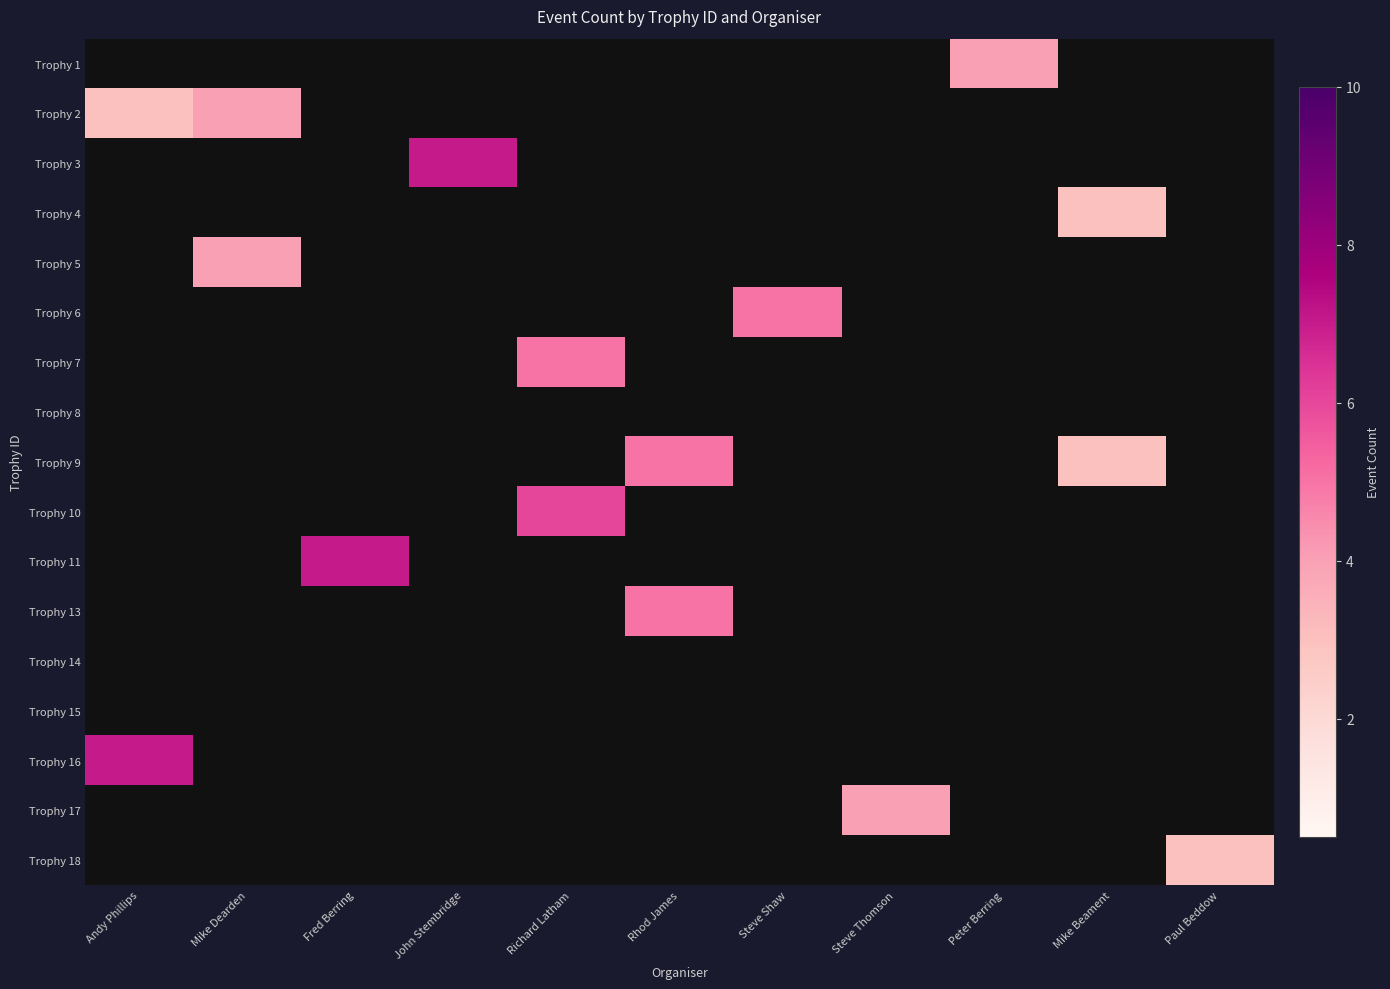

Reading left to right, list all the values displayed in this chart.

Trophy 1: Andy Phillips=0	Mike Dearden=0	Fred Berring=0	John Stembridge=0	Richard Latham=0	Rhod James=0	Steve Shaw=0	Steve Thomson=0	Peter Berring=4	Mike Beament=0	Paul Beddow=0
Trophy 2: Andy Phillips=3	Mike Dearden=4	Fred Berring=0	John Stembridge=0	Richard Latham=0	Rhod James=0	Steve Shaw=0	Steve Thomson=0	Peter Berring=0	Mike Beament=0	Paul Beddow=0
Trophy 3: Andy Phillips=0	Mike Dearden=0	Fred Berring=0	John Stembridge=7	Richard Latham=0	Rhod James=0	Steve Shaw=0	Steve Thomson=0	Peter Berring=0	Mike Beament=0	Paul Beddow=0
Trophy 4: Andy Phillips=0	Mike Dearden=0	Fred Berring=0	John Stembridge=0	Richard Latham=0	Rhod James=0	Steve Shaw=0	Steve Thomson=0	Peter Berring=0	Mike Beament=3	Paul Beddow=0
Trophy 5: Andy Phillips=0	Mike Dearden=4	Fred Berring=0	John Stembridge=0	Richard Latham=0	Rhod James=0	Steve Shaw=0	Steve Thomson=0	Peter Berring=0	Mike Beament=0	Paul Beddow=0
Trophy 6: Andy Phillips=0	Mike Dearden=0	Fred Berring=0	John Stembridge=0	Richard Latham=0	Rhod James=0	Steve Shaw=5	Steve Thomson=0	Peter Berring=0	Mike Beament=0	Paul Beddow=0
Trophy 7: Andy Phillips=0	Mike Dearden=0	Fred Berring=0	John Stembridge=0	Richard Latham=5	Rhod James=0	Steve Shaw=0	Steve Thomson=0	Peter Berring=0	Mike Beament=0	Paul Beddow=0
Trophy 8: Andy Phillips=0	Mike Dearden=0	Fred Berring=0	John Stembridge=0	Richard Latham=0	Rhod James=0	Steve Shaw=0	Steve Thomson=0	Peter Berring=0	Mike Beament=0	Paul Beddow=0
Trophy 9: Andy Phillips=0	Mike Dearden=0	Fred Berring=0	John Stembridge=0	Richard Latham=0	Rhod James=5	Steve Shaw=0	Steve Thomson=0	Peter Berring=0	Mike Beament=3	Paul Beddow=0
Trophy 10: Andy Phillips=0	Mike Dearden=0	Fred Berring=0	John Stembridge=0	Richard Latham=6	Rhod James=0	Steve Shaw=0	Steve Thomson=0	Peter Berring=0	Mike Beament=0	Paul Beddow=0
Trophy 11: Andy Phillips=0	Mike Dearden=0	Fred Berring=7	John Stembridge=0	Richard Latham=0	Rhod James=0	Steve Shaw=0	Steve Thomson=0	Peter Berring=0	Mike Beament=0	Paul Beddow=0
Trophy 13: Andy Phillips=0	Mike Dearden=0	Fred Berring=0	John Stembridge=0	Richard Latham=0	Rhod James=5	Steve Shaw=0	Steve Thomson=0	Peter Berring=0	Mike Beament=0	Paul Beddow=0
Trophy 14: Andy Phillips=0	Mike Dearden=0	Fred Berring=0	John Stembridge=0	Richard Latham=0	Rhod James=0	Steve Shaw=0	Steve Thomson=0	Peter Berring=0	Mike Beament=0	Paul Beddow=0
Trophy 15: Andy Phillips=0	Mike Dearden=0	Fred Berring=0	John Stembridge=0	Richard Latham=0	Rhod James=0	Steve Shaw=0	Steve Thomson=0	Peter Berring=0	Mike Beament=0	Paul Beddow=0
Trophy 16: Andy Phillips=7	Mike Dearden=0	Fred Berring=0	John Stembridge=0	Richard Latham=0	Rhod James=0	Steve Shaw=0	Steve Thomson=0	Peter Berring=0	Mike Beament=0	Paul Beddow=0
Trophy 17: Andy Phillips=0	Mike Dearden=0	Fred Berring=0	John Stembridge=0	Richard Latham=0	Rhod James=0	Steve Shaw=0	Steve Thomson=4	Peter Berring=0	Mike Beament=0	Paul Beddow=0
Trophy 18: Andy Phillips=0	Mike Dearden=0	Fred Berring=0	John Stembridge=0	Richard Latham=0	Rhod James=0	Steve Shaw=0	Steve Thomson=0	Peter Berring=0	Mike Beament=0	Paul Beddow=3